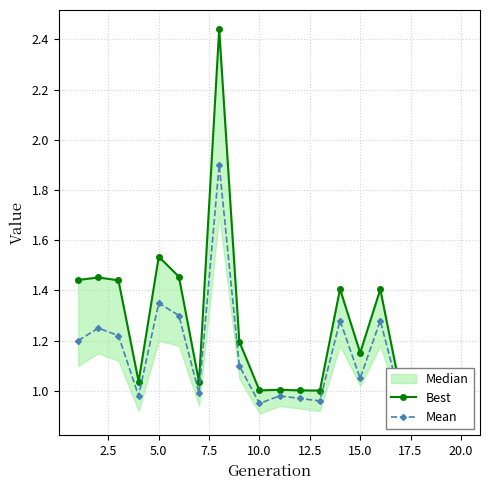

What is the smallest value displayed?

0.9